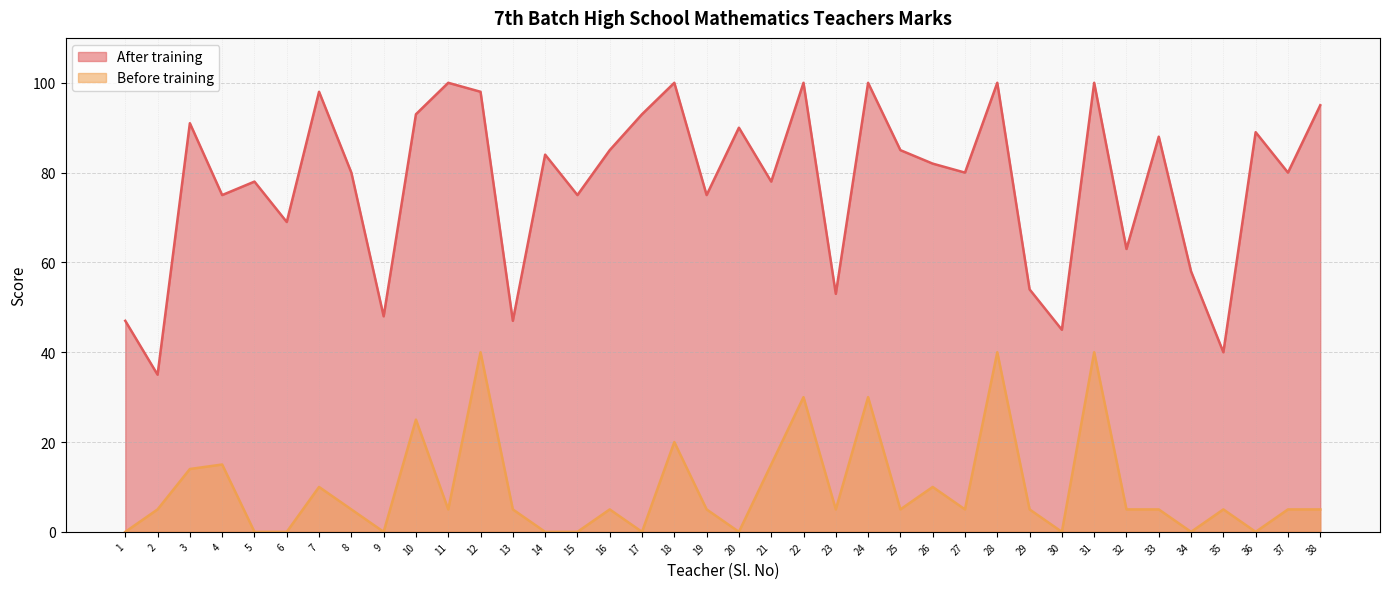

True or false: Before training has more than 1 interior local peaks.

True